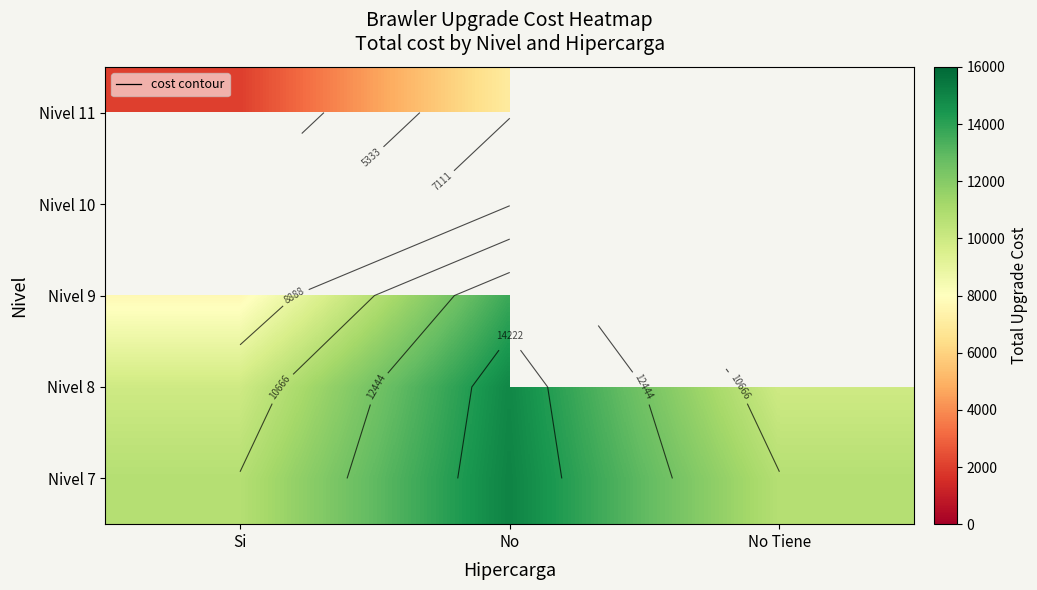

How many positive values does the Nivel 9 series have?

2